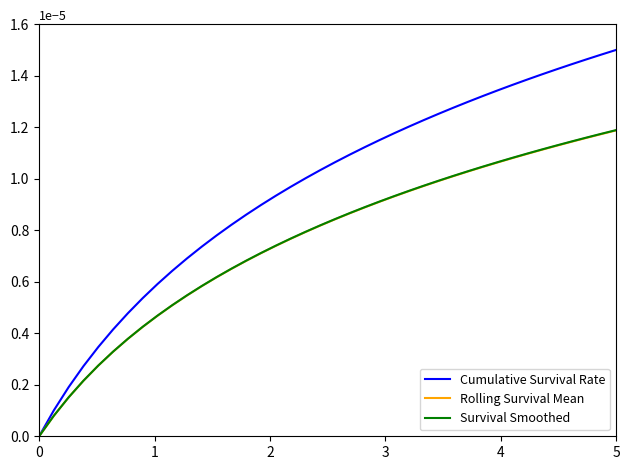

Does the chart have visible grid lines?

No